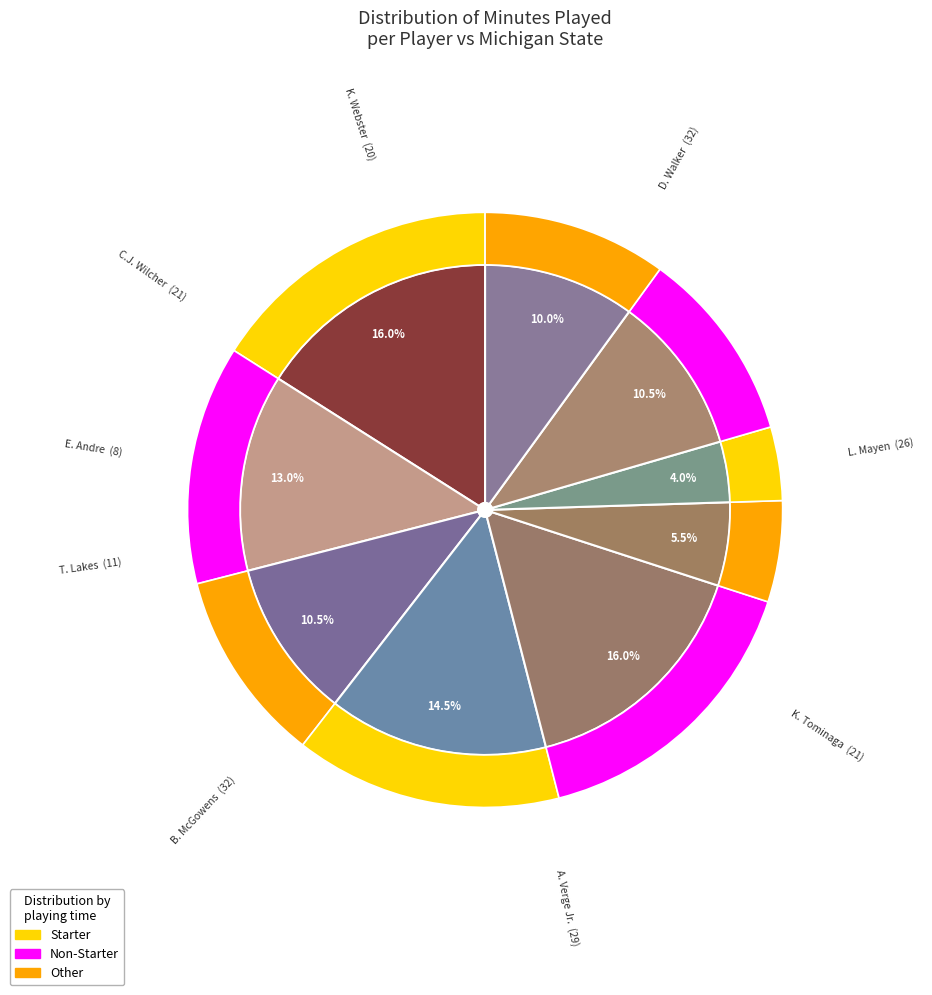

To the nearest percent, what percentage of the pie is D. Walker?

16%